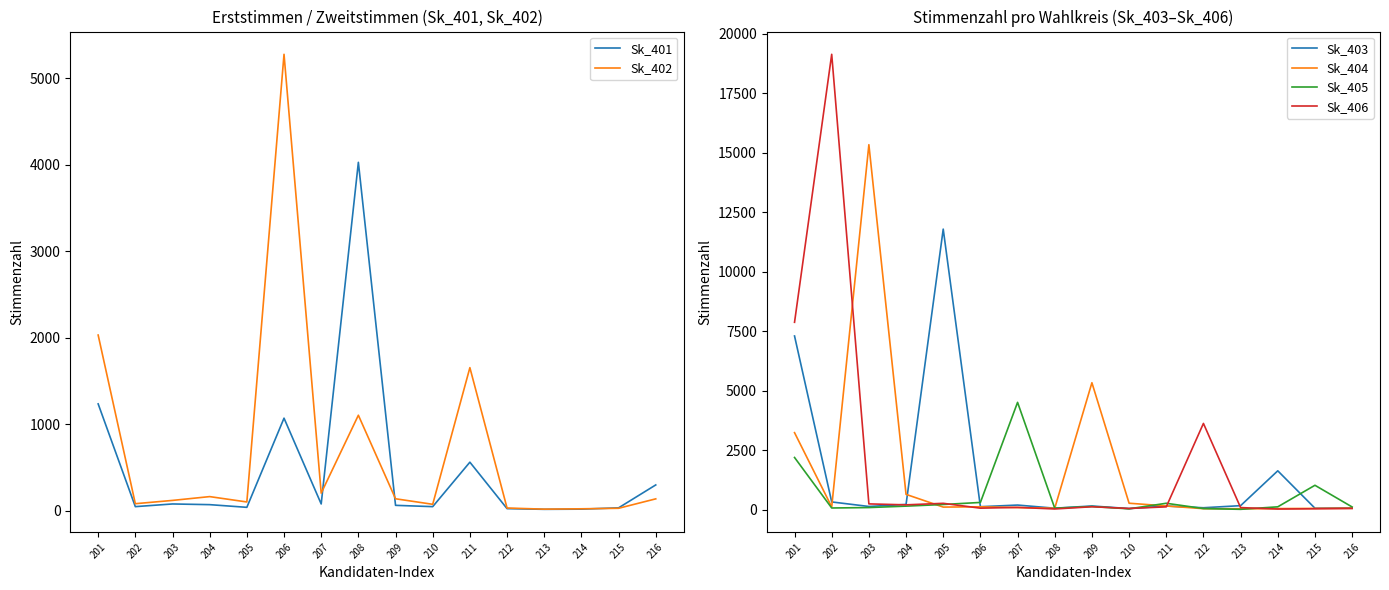

What is the spread (max minus min) of values at 209?

5270